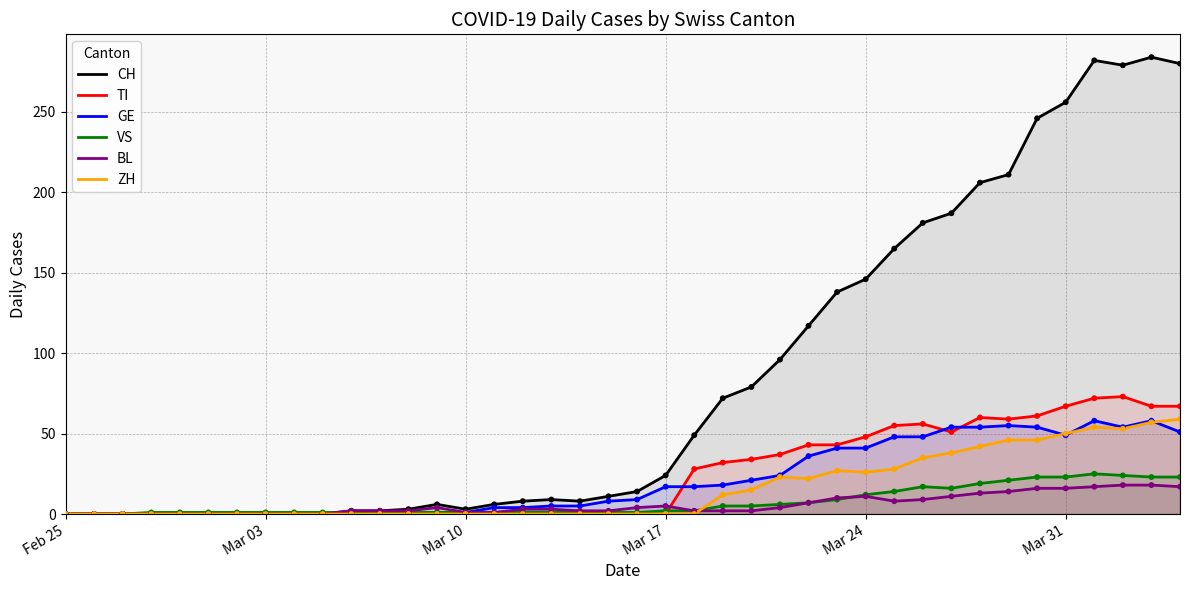

Which series has the largest total across all categories?

CH